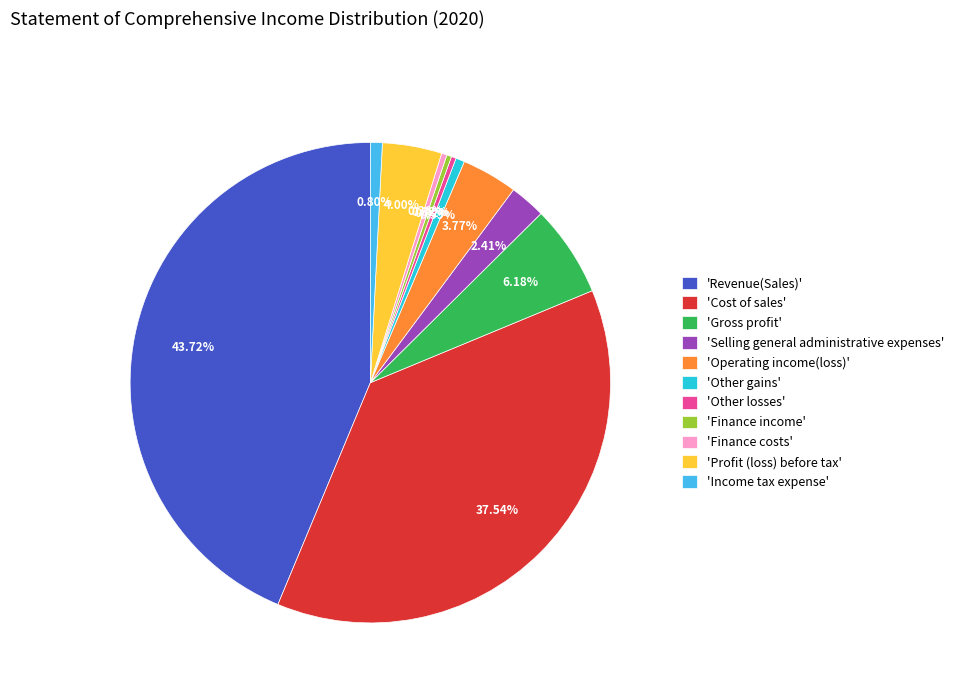

Do 'Other gains' and 'Gross profit' together represent more than half of the pie?

No